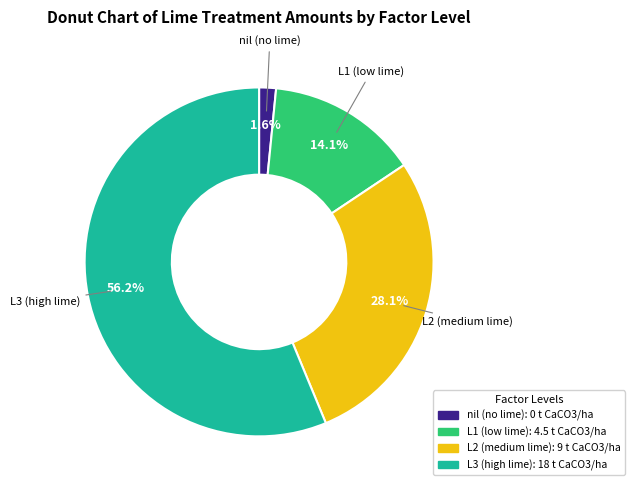

How many segments does this pie chart have?

4